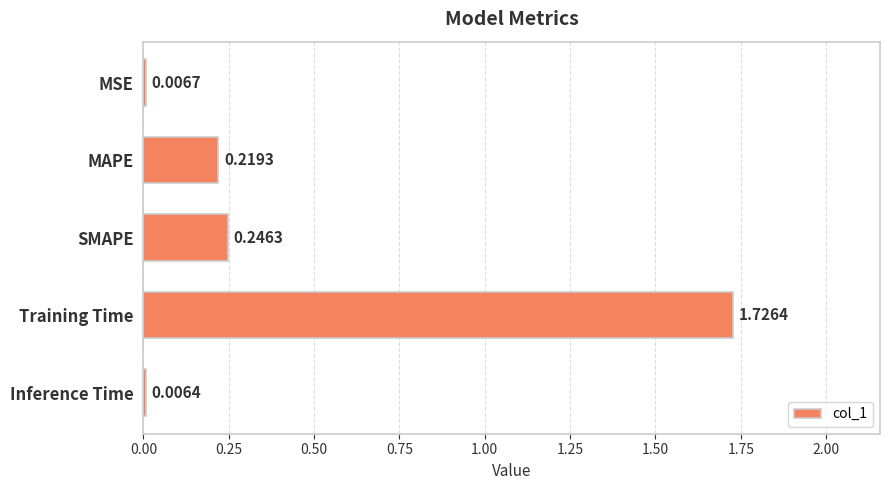

Between MSE and Training Time, which is larger?

Training Time